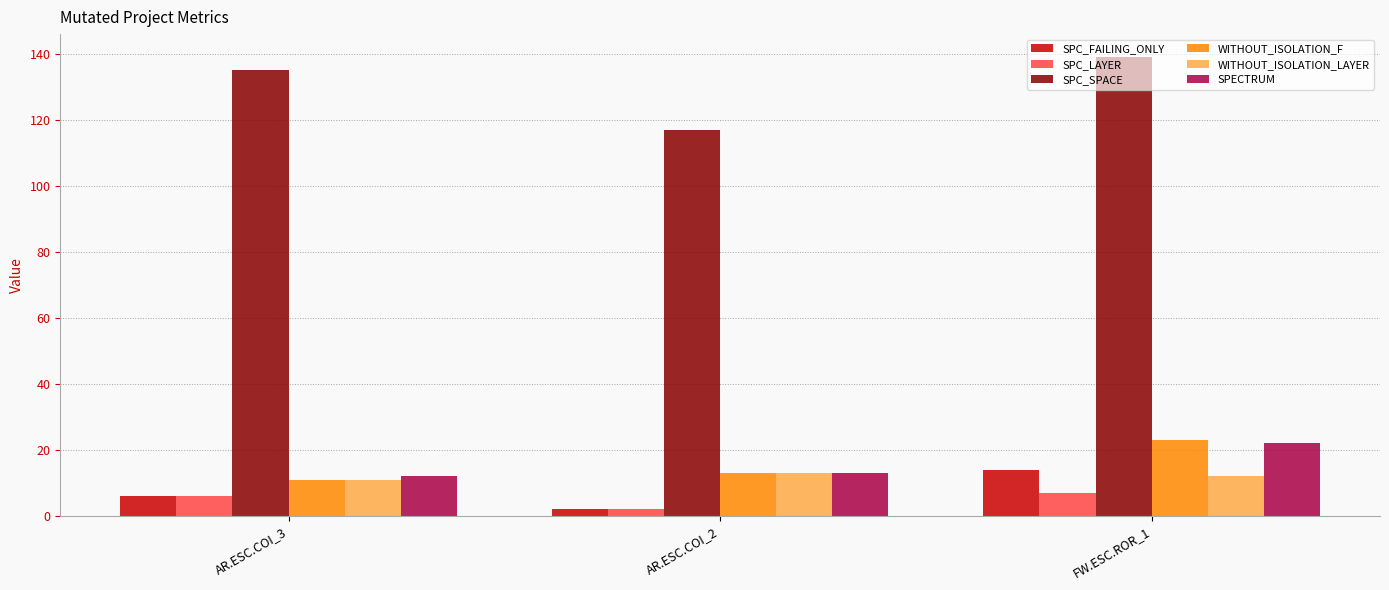

At which label does SPC_FAILING_ONLY reach its peak?

FW.ESC.ROR_1